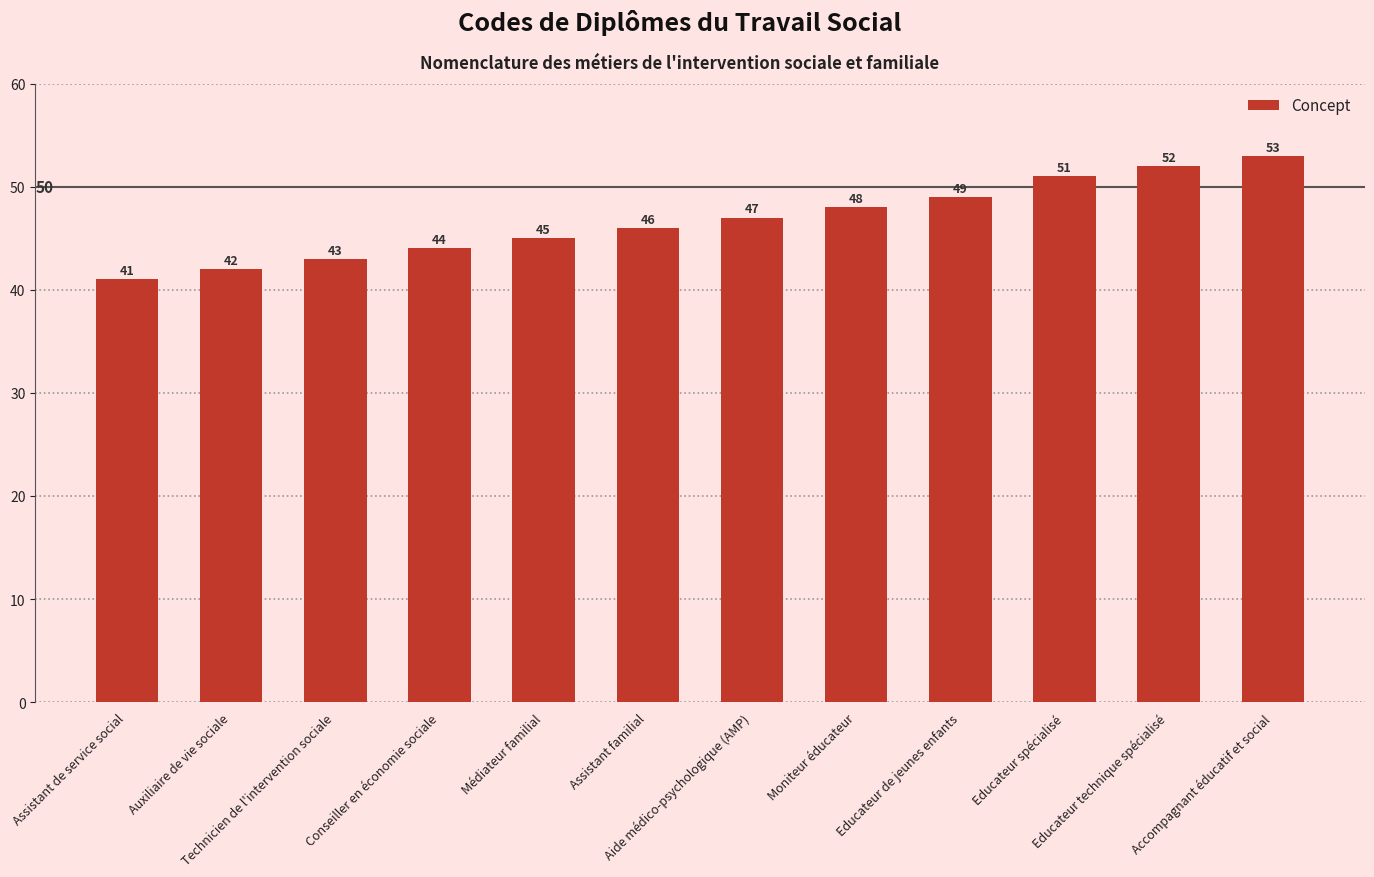

What is the value of the 11th bar from the left?

52